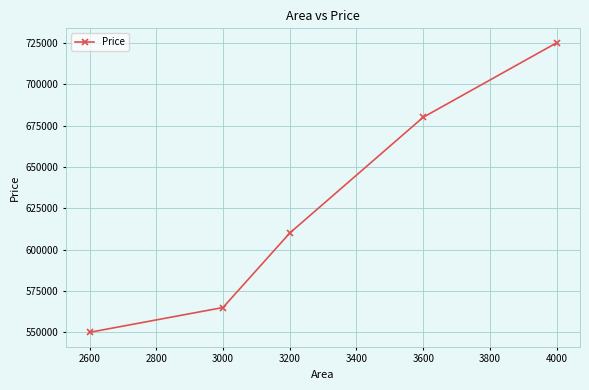

What is the approximate value at 2600, to the nearest 50?

550000